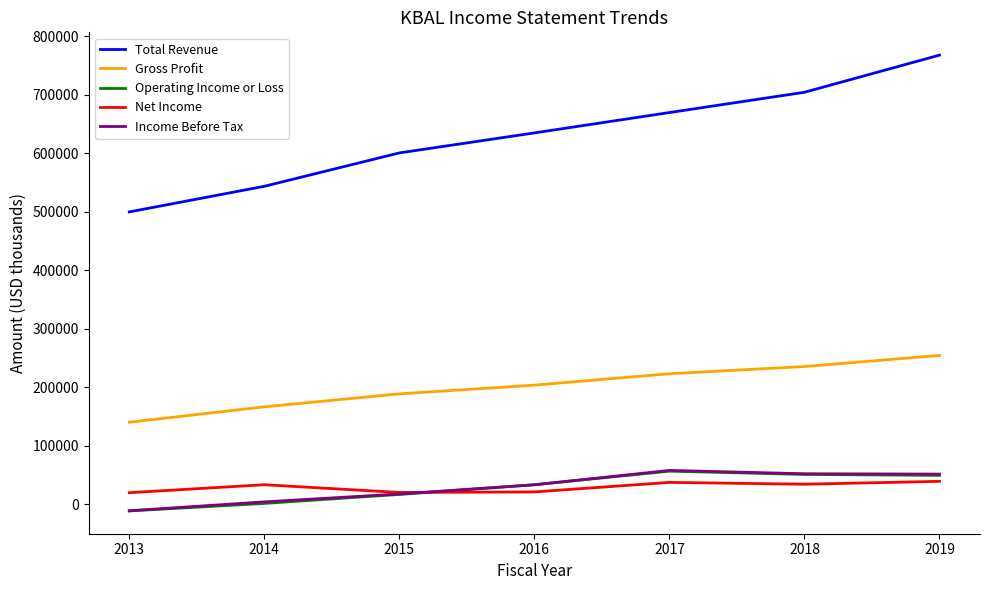

At which category is the sum across all series the highest?

2019